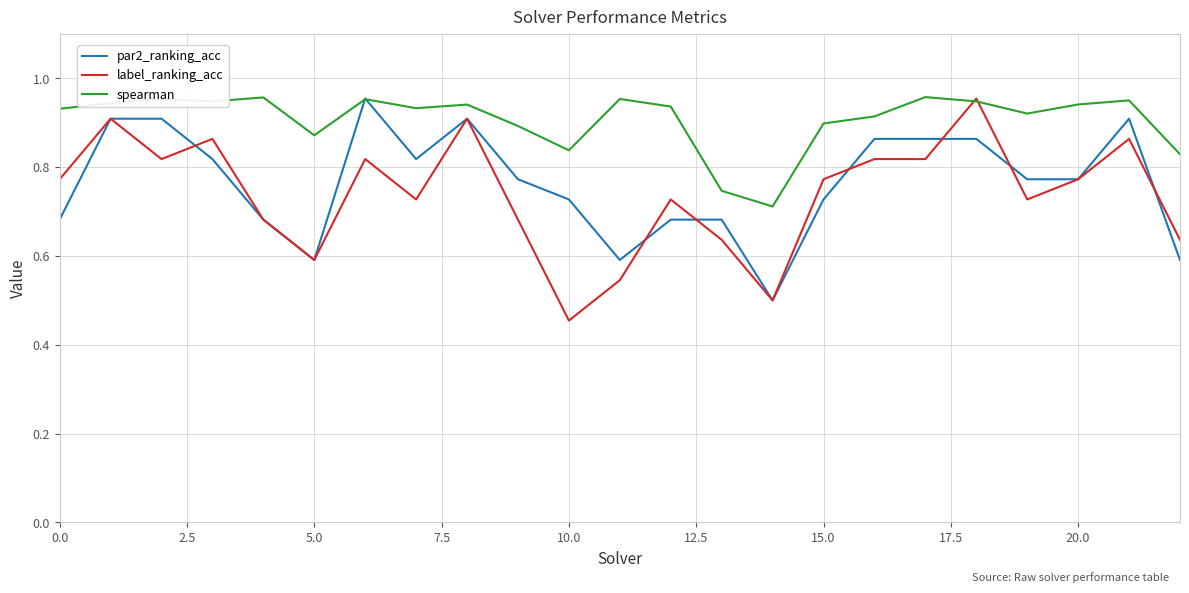

Does the chart have visible grid lines?

Yes